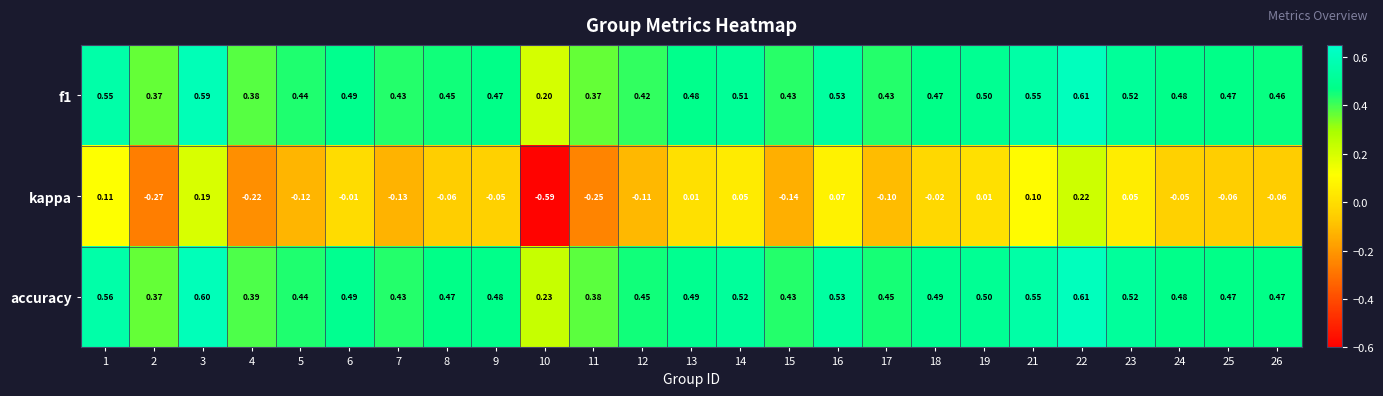

Which series has the largest total across all categories?

accuracy